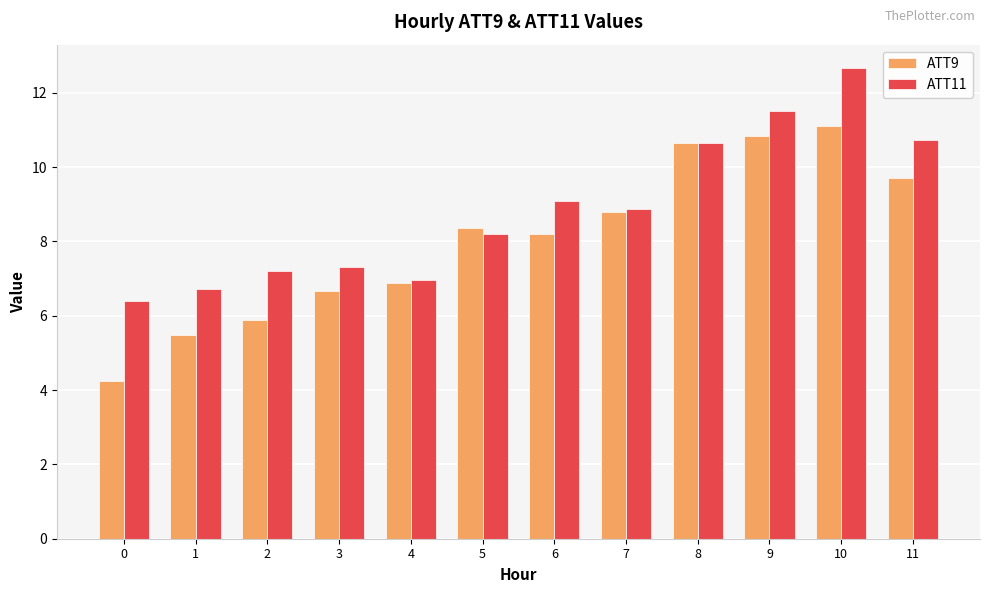

What is the difference between the highest and lowest values at 3?

0.6